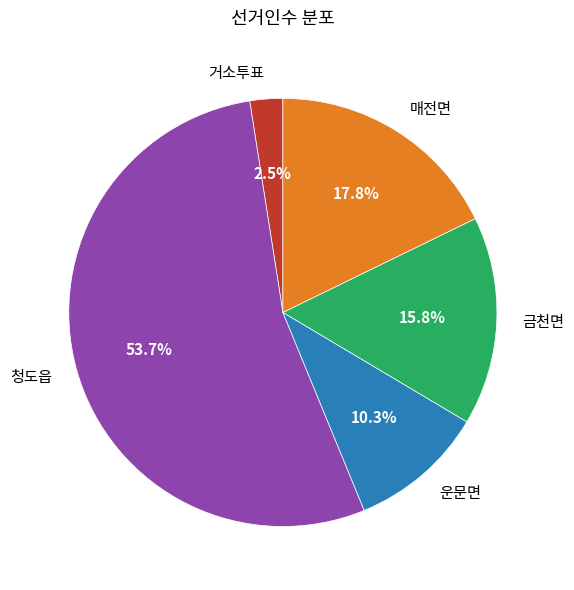

How many segments does this pie chart have?

5